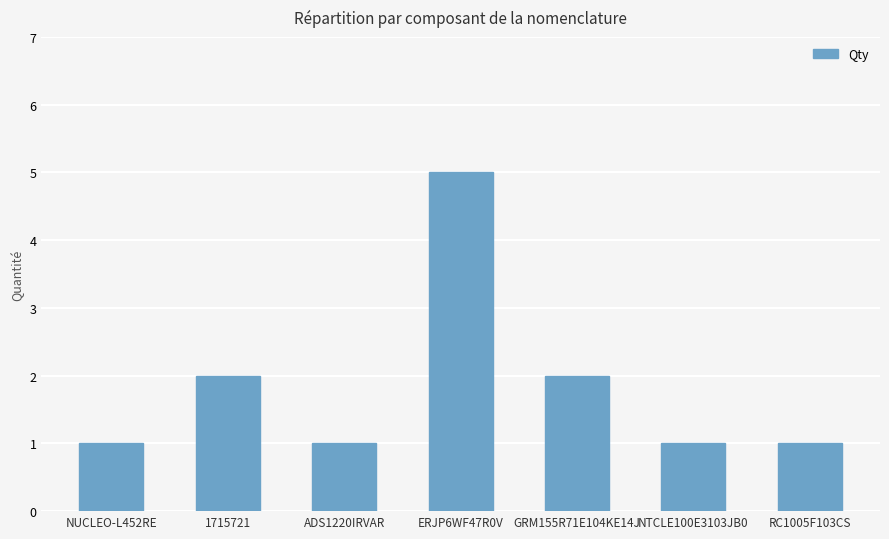

At which category does the chart reach its peak across all series?

ERJP6WF47R0V